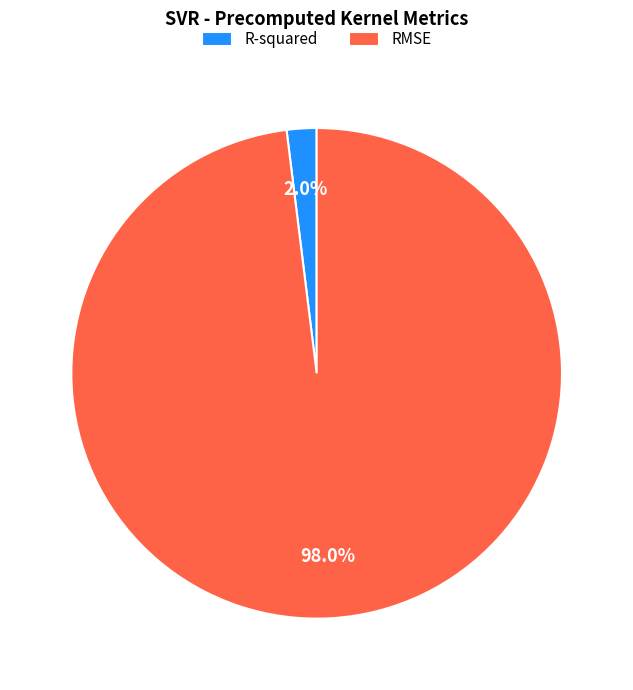

To the nearest percent, what is the difference between the RMSE and R-squared slice percentages?

96%